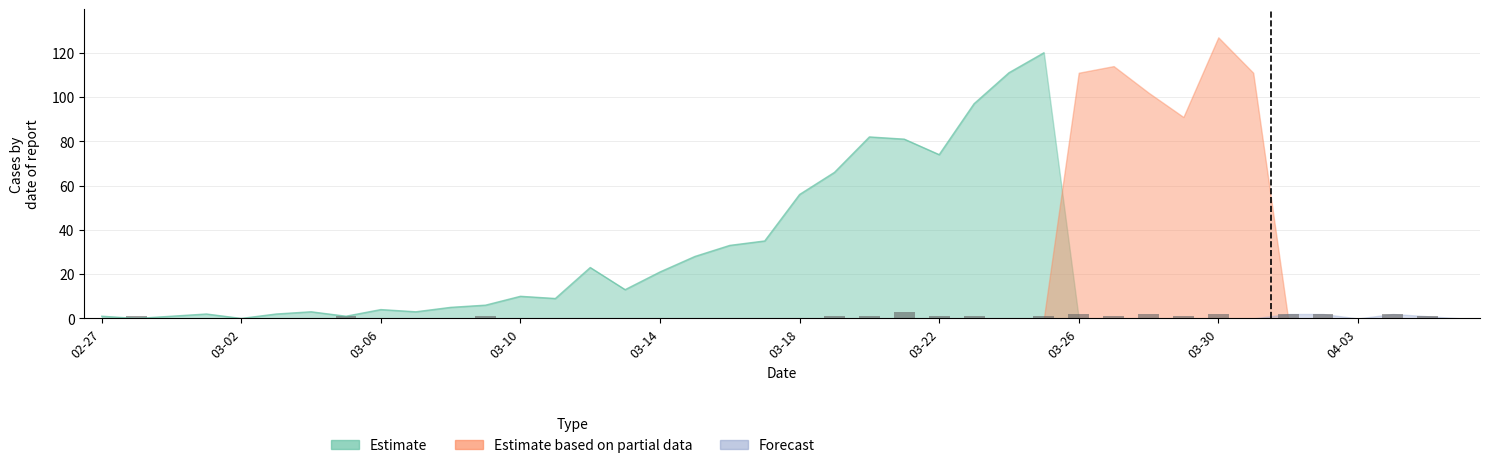

Reading left to right, extract all data points from this chart.

0	1	0	0	0	0	0	1	0	0	0	1	0	0	0	0	0	0	0	0	0	1	1	3	1	1	0	1	2	1	2	1	2	0	2	2	0	2	1	0